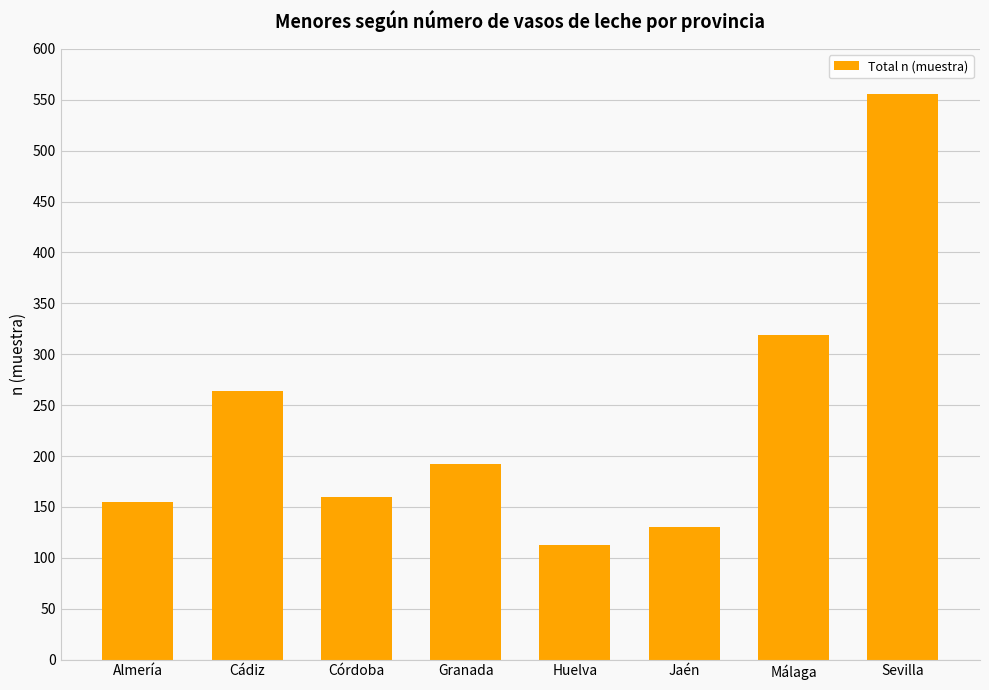

List the labels in order of value, largest first.

Sevilla, Málaga, Cádiz, Granada, Córdoba, Almería, Jaén, Huelva